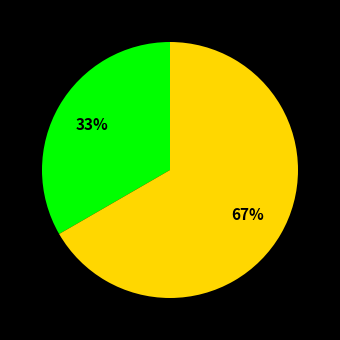

To the nearest percent, what is the average slice percentage?

50%